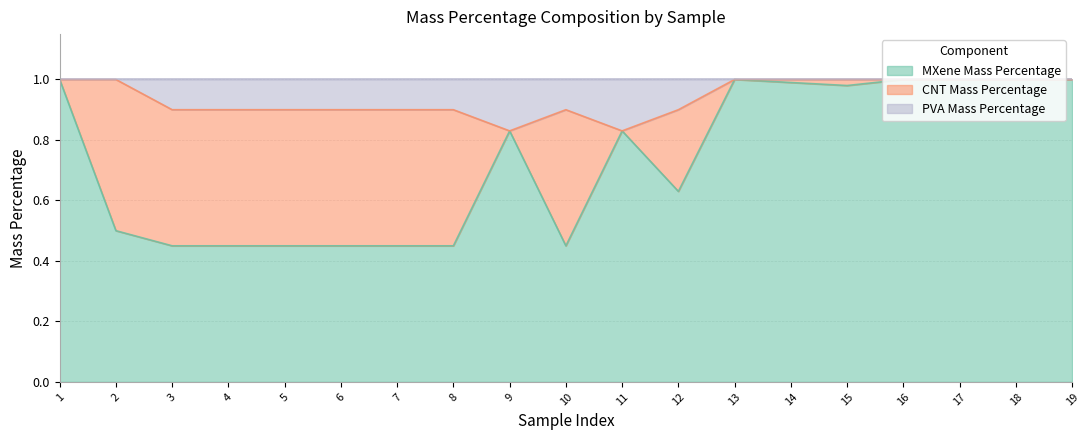

How many PVA Mass Percentage values are between 0 and 1?

19